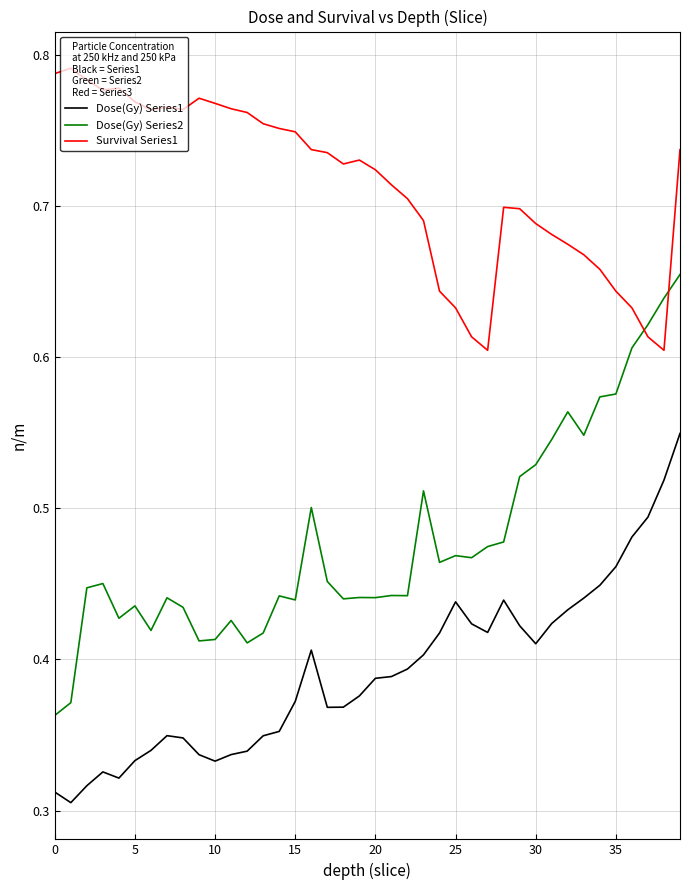

Which series has the largest total across all categories?

Survival Series1